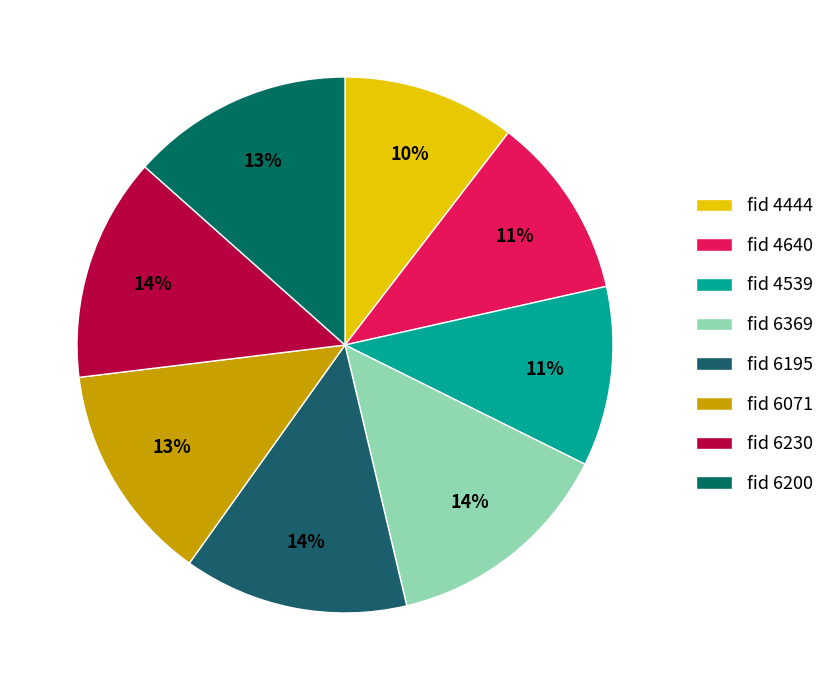

How many slices are in this pie chart?

8